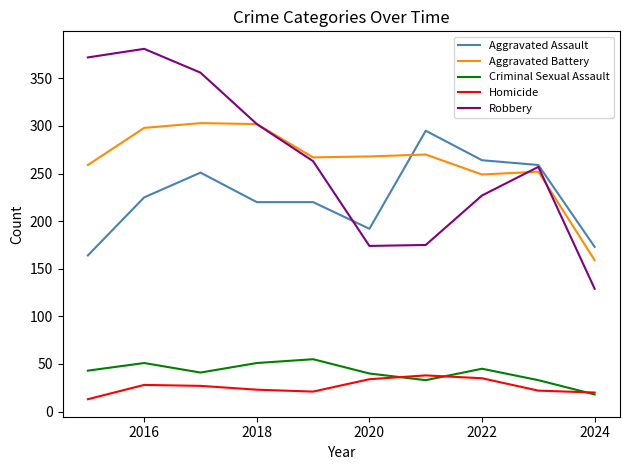

Which series has the largest range (max minus min)?

Robbery